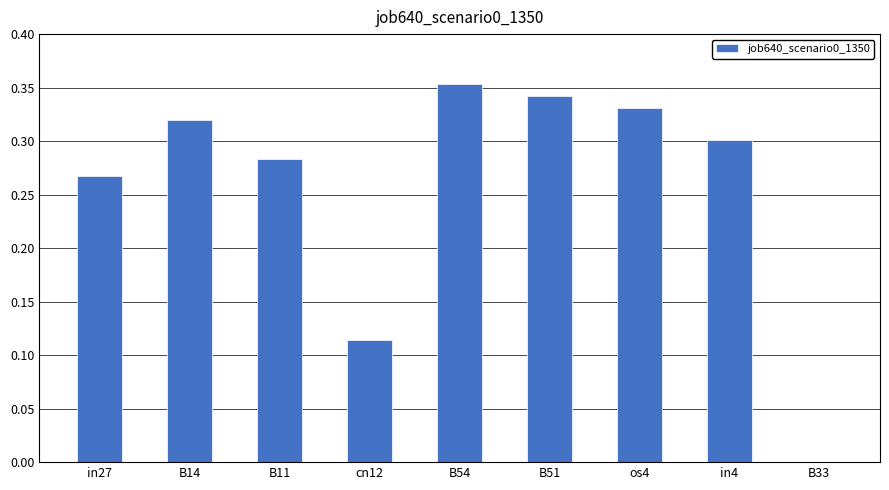

Which has a higher value, os4 or in27?

os4